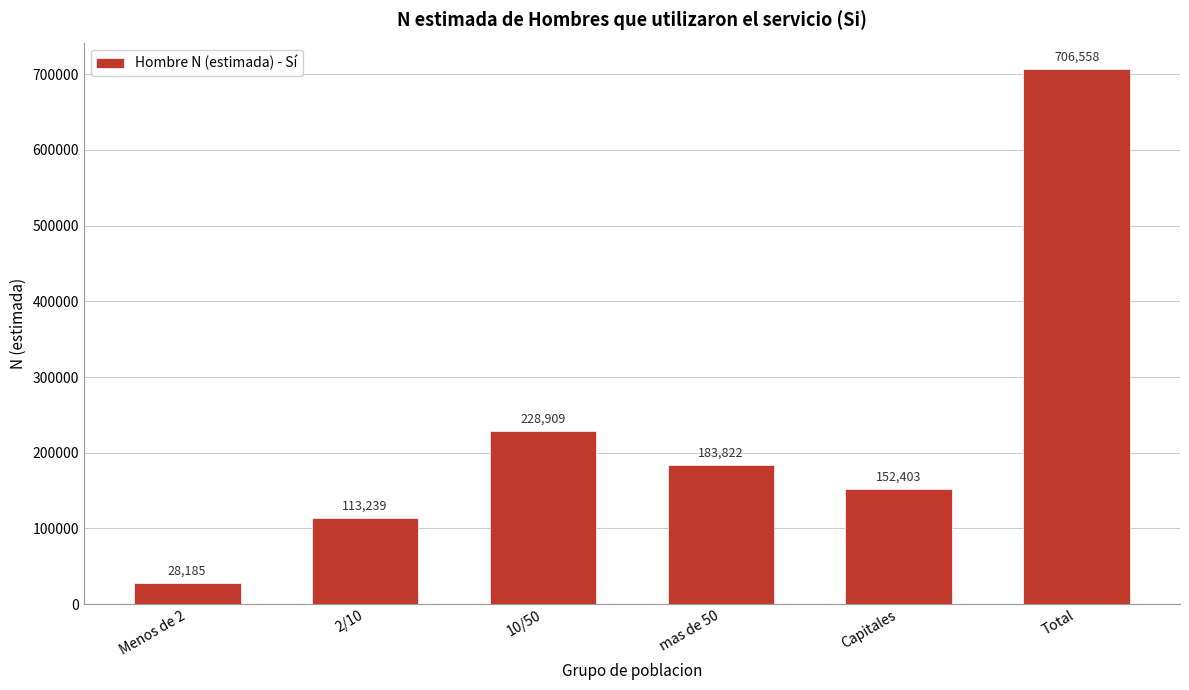

Reading left to right, transcribe all the data shown in this chart.

28185	113239	228909	183822	152403	706558